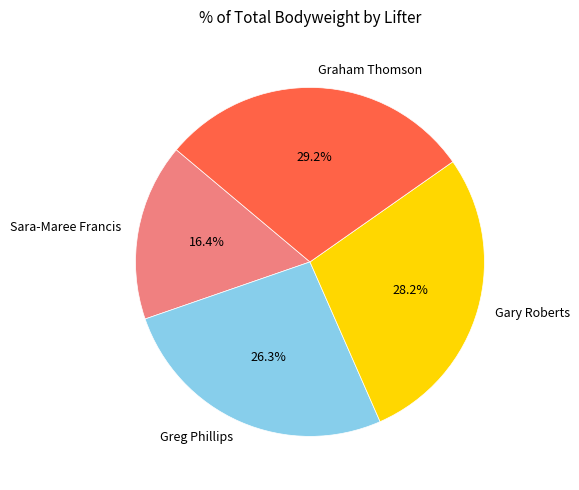

True or false: Graham Thomson accounts for 29% of the total.

True